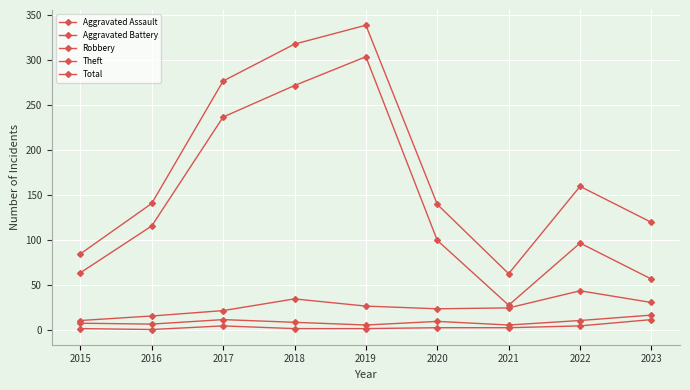

True or false: Aggravated Battery and Robbery intersect in this chart.

False